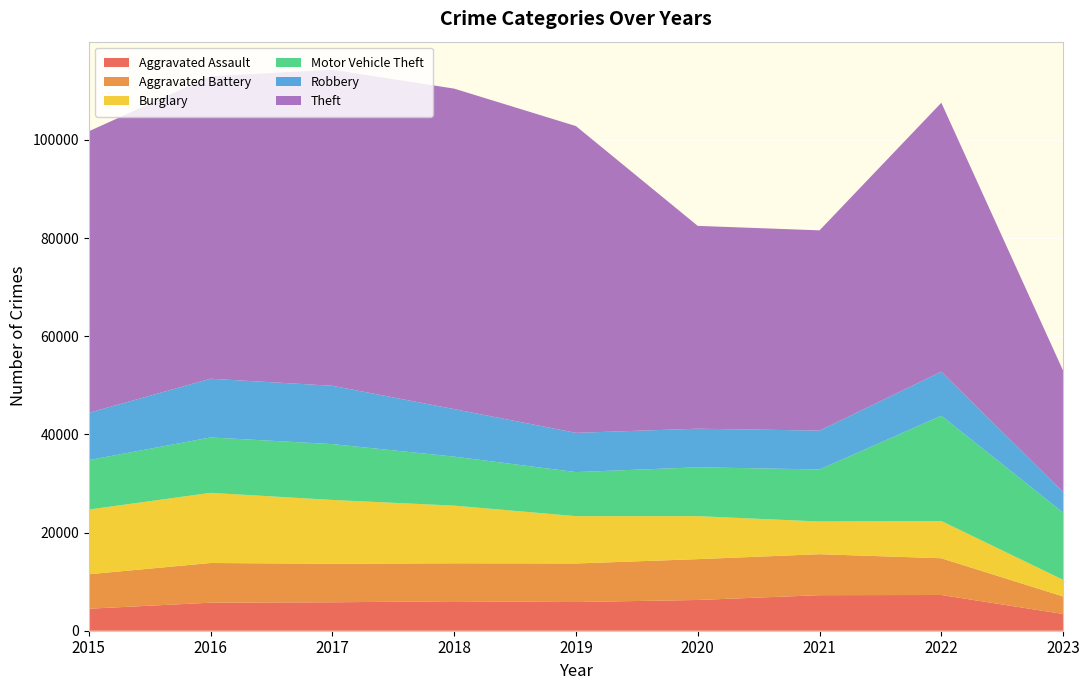

Reading right to left, list all the values displayed in this chart.

Aggravated Assault: 2023=3408	2022=7277	2021=7243	2020=6263	2019=5841	2018=6001	2017=5793	2016=5712	2015=4480
Aggravated Battery: 2023=3564	2022=7487	2021=8346	2020=8319	2019=7857	2018=7734	2017=7845	2016=8085	2015=7018
Burglary: 2023=3392	2022=7591	2021=6659	2020=8757	2019=9639	2018=11746	2017=13001	2016=14289	2015=13184
Motor Vehicle Theft: 2023=13698	2022=21445	2021=10601	2020=9959	2019=8977	2018=9985	2017=11380	2016=11286	2015=10068
Robbery: 2023=4175	2022=8965	2021=7917	2020=7855	2019=7994	2018=9680	2017=11880	2016=11960	2015=9638
Theft: 2023=24735	2022=54792	2021=40792	2020=41320	2019=62491	2018=65286	2017=64382	2016=61621	2015=57350